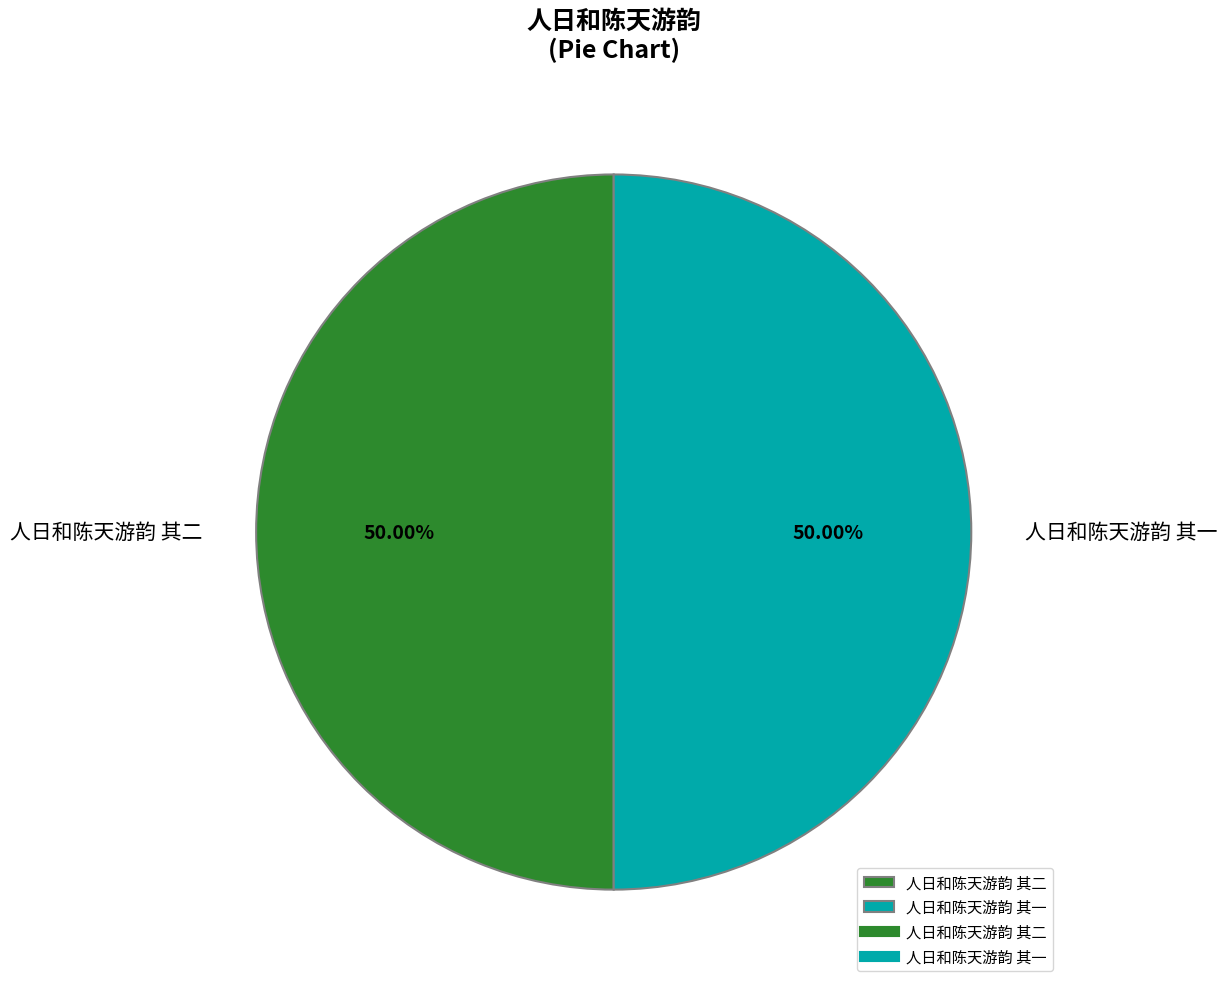

How many segments does this pie chart have?

2